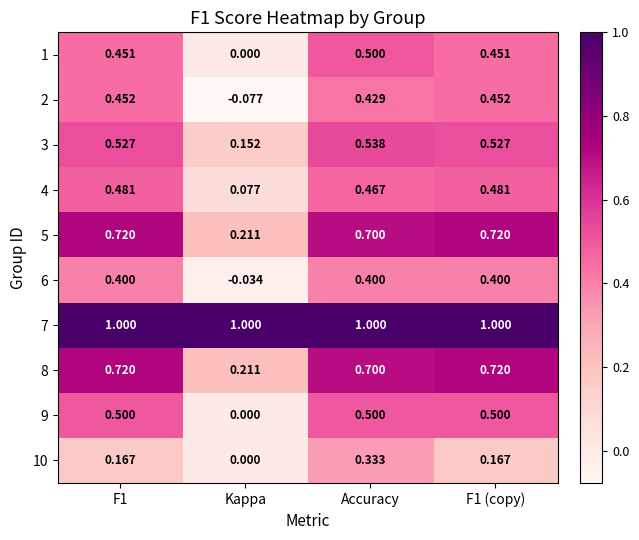

At which category does the chart reach its minimum across all series?

Kappa